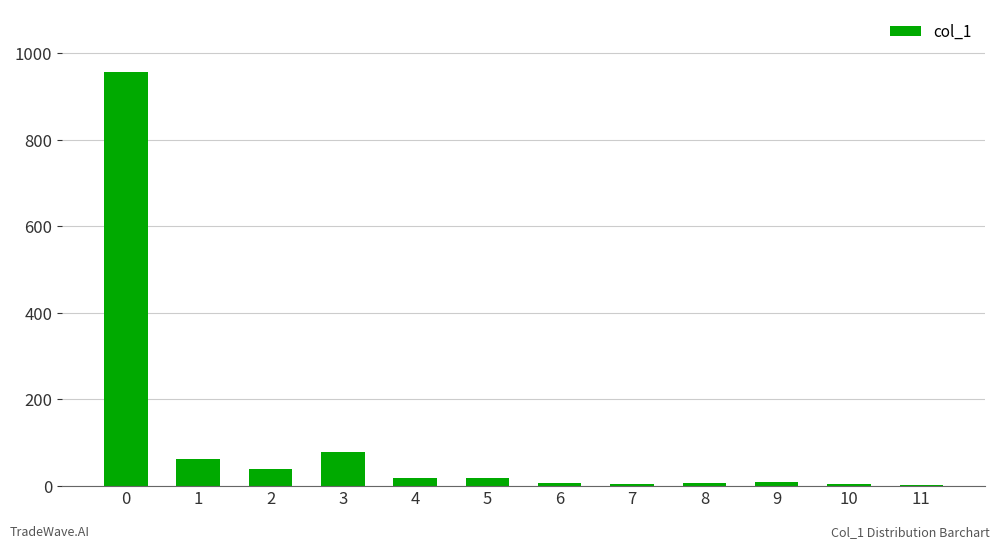

The value at 1 is 26. True or false?

False